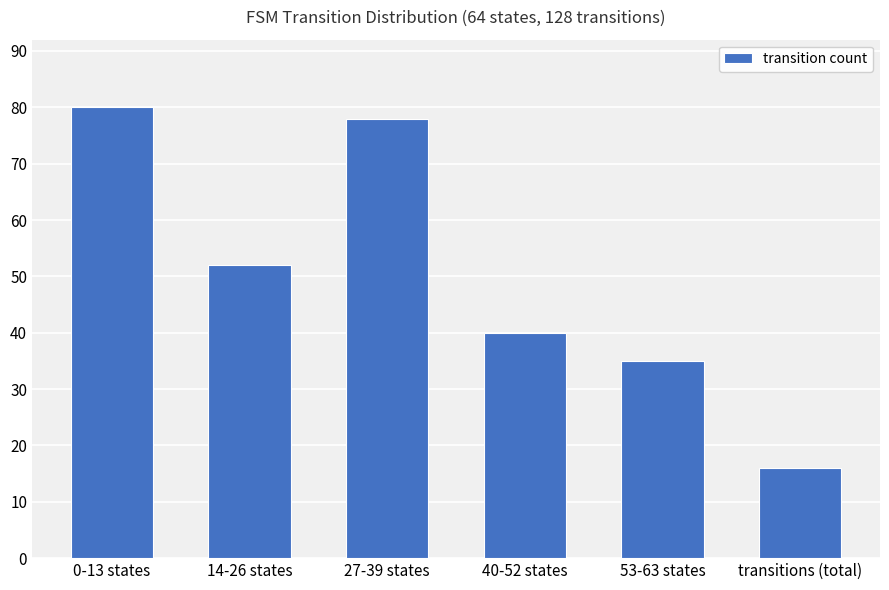

Is it true that the value at 27-39 states is 78?

True